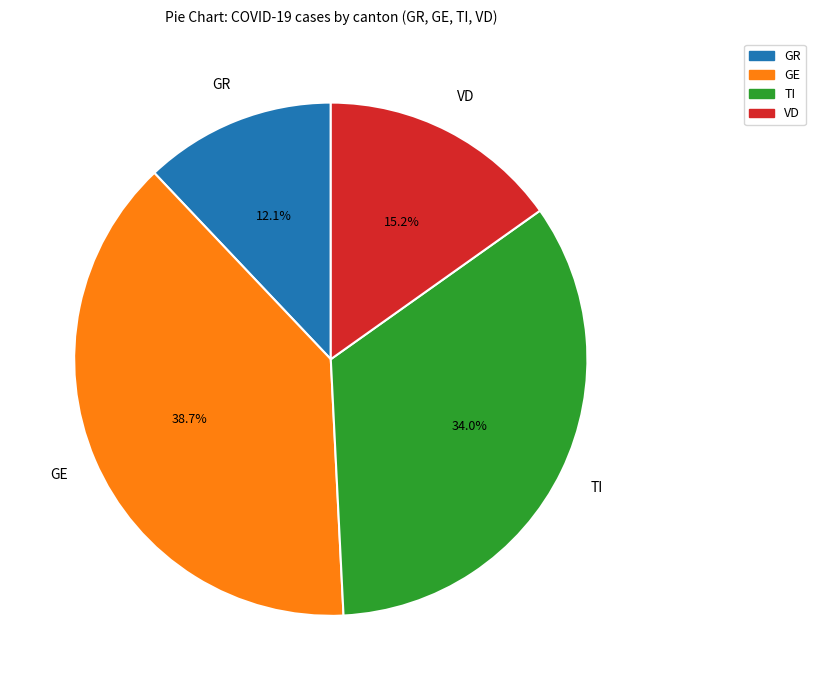

Does any single category account for the majority?

No